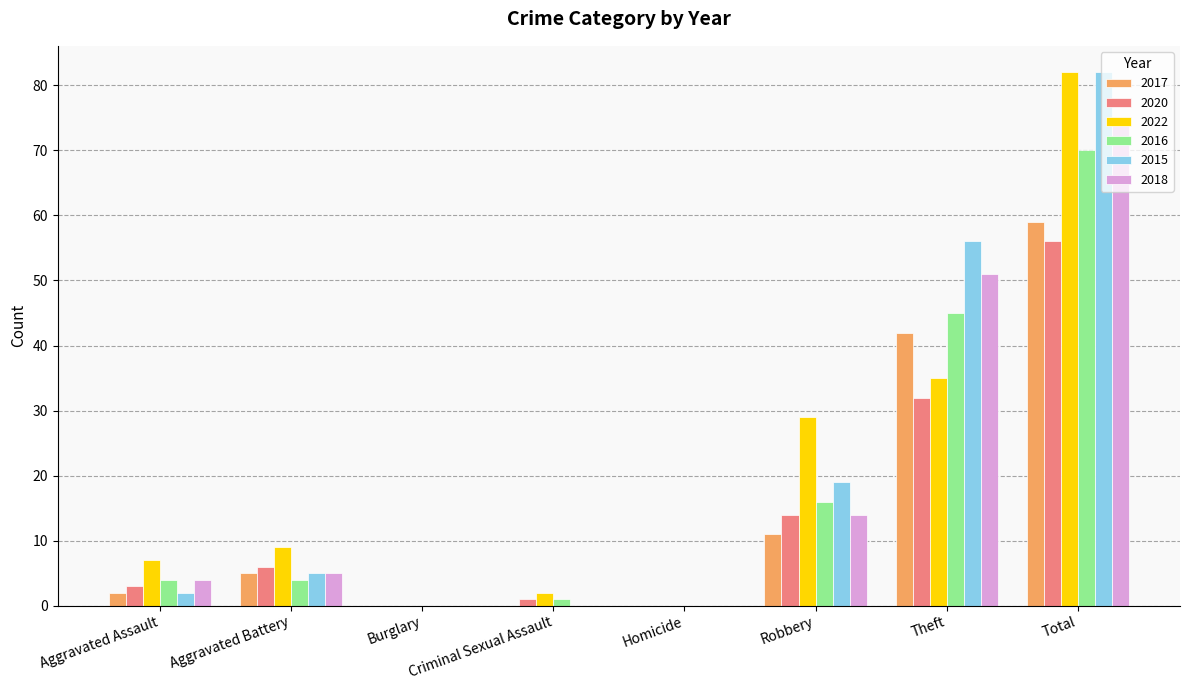

What is the sum of all 2022 values?

164